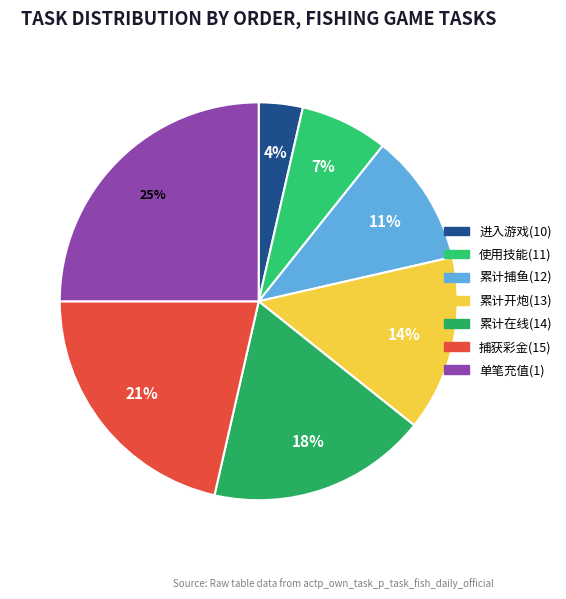

What percentage do 累计开炮(13) and 单笔充值(1) together represent?

39.3%